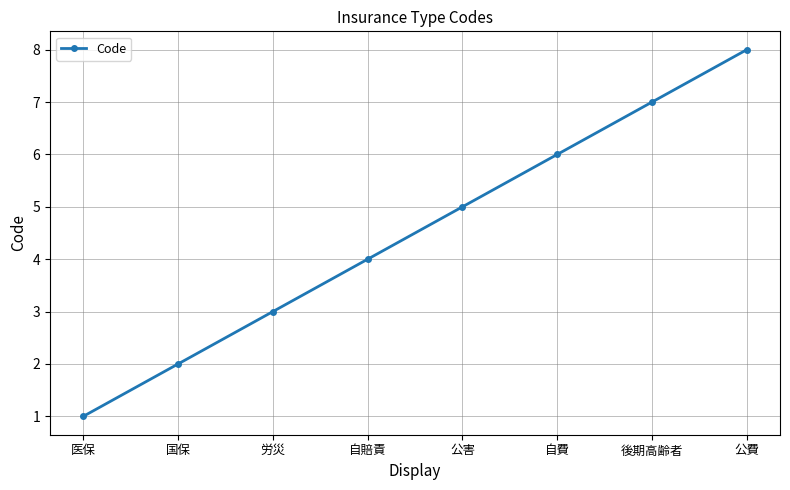

Is it true that the value at 国保 is 2?

True